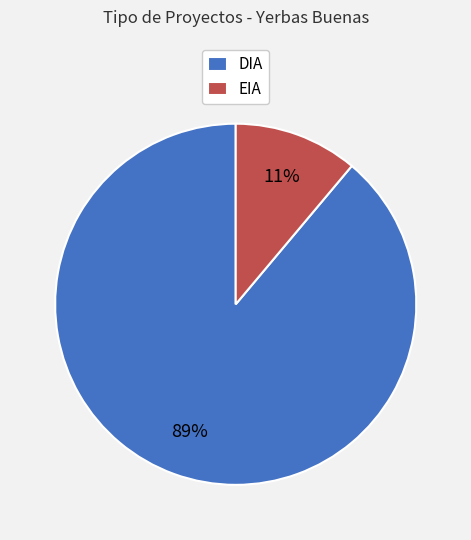

Is there a majority slice in this chart?

Yes